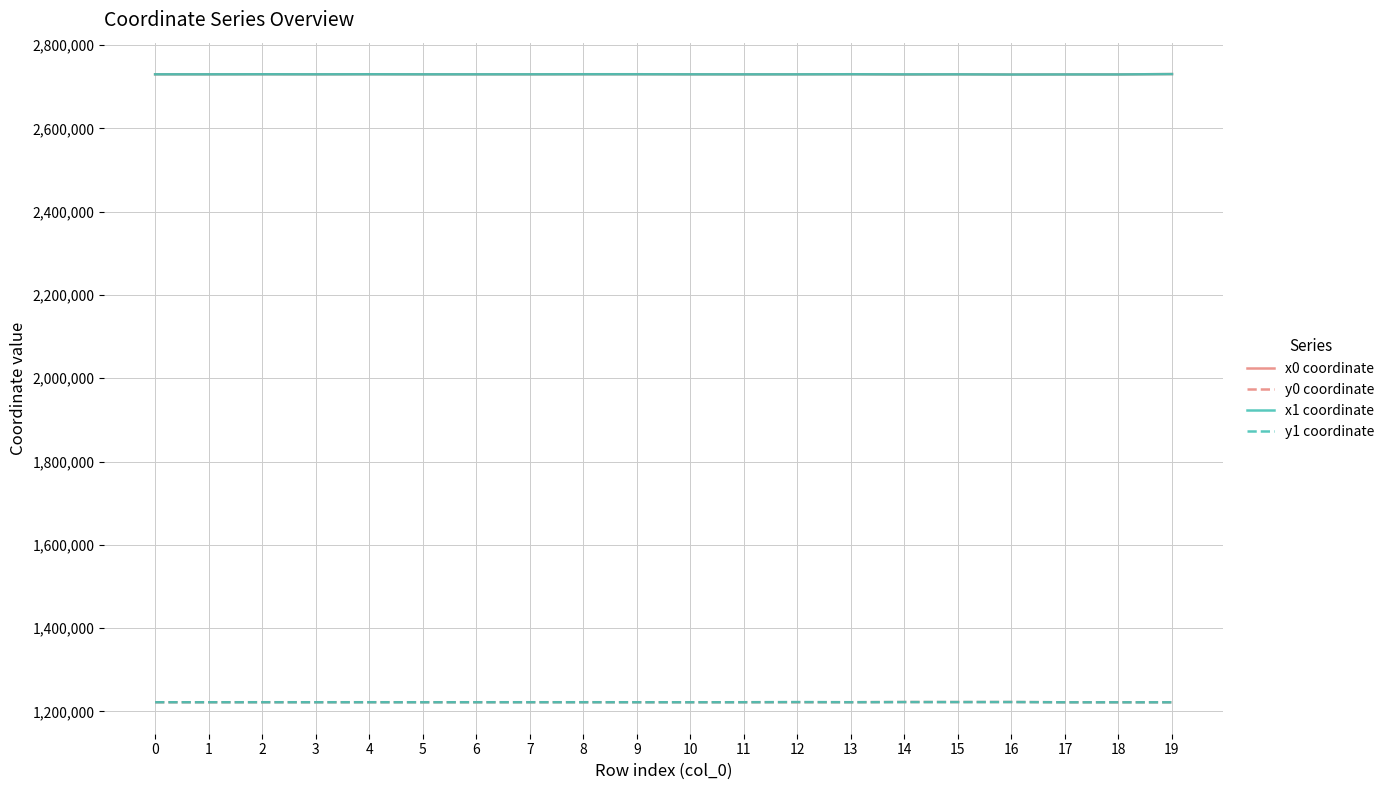

What is the total value across all series at 0?

7903833.9